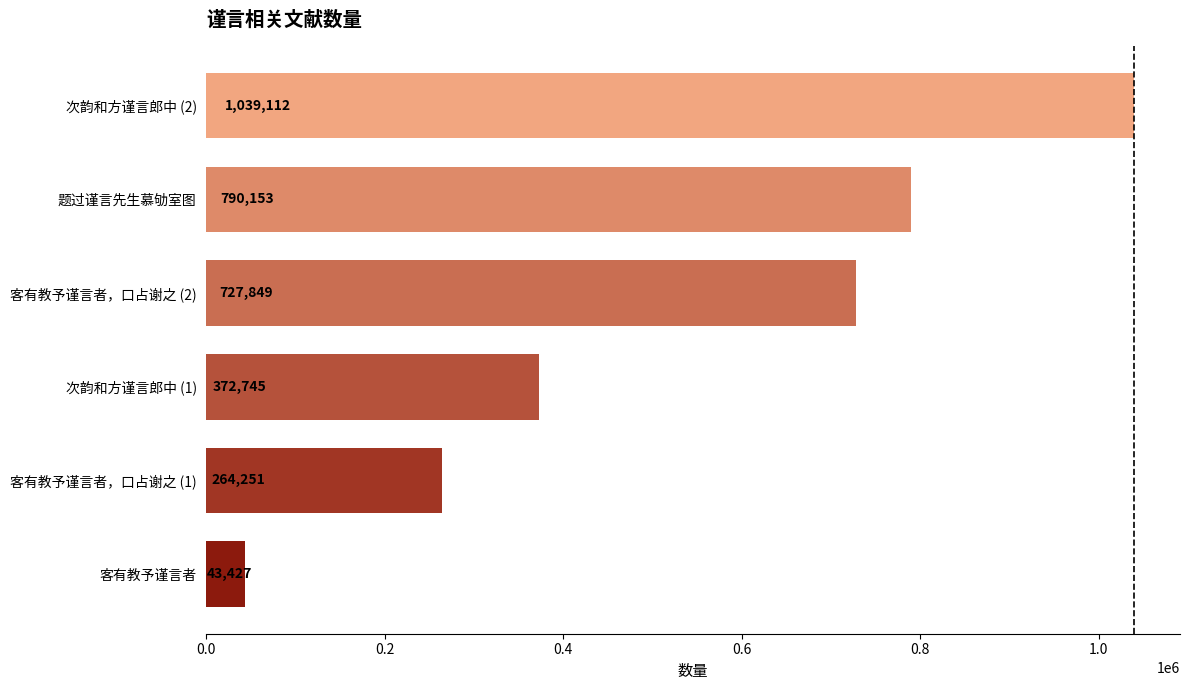

At which category does the chart reach its peak across all series?

次韵和方谨言郎中 (2)